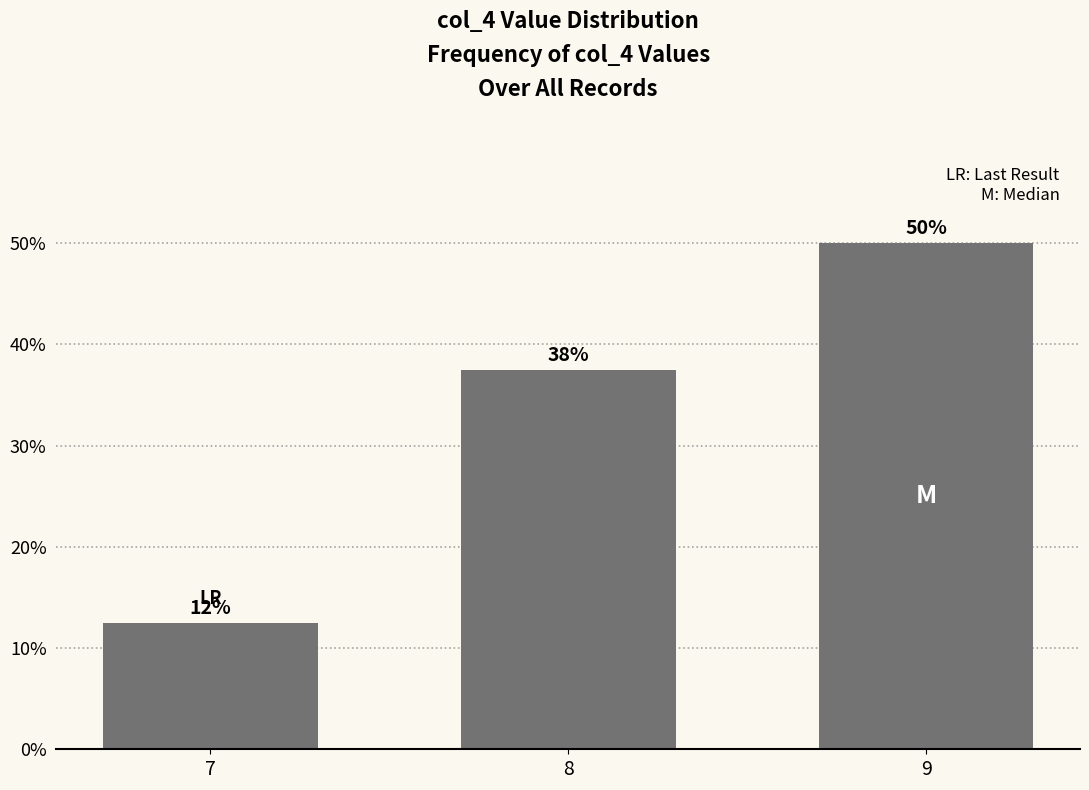

List the labels in order of value, smallest first.

7, 8, 9